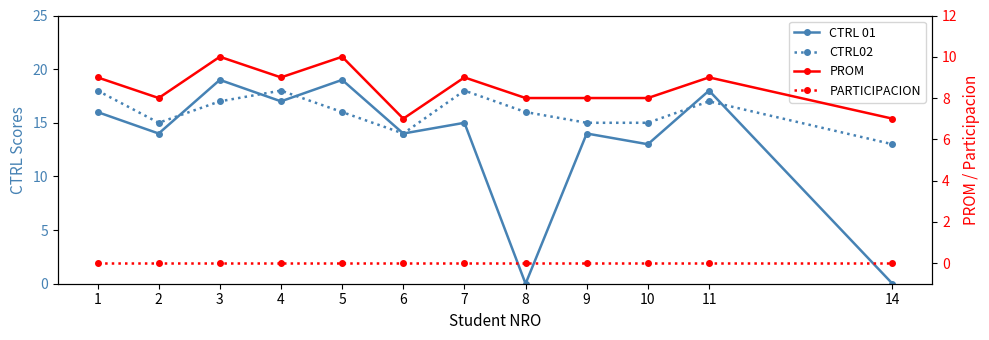

What is the difference between the maximum and minimum values in the PROM series?

3